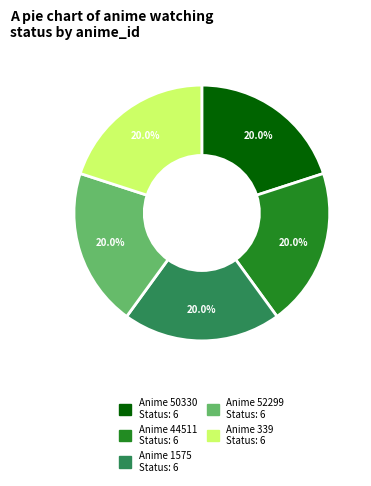

Is there a majority slice in this chart?

No